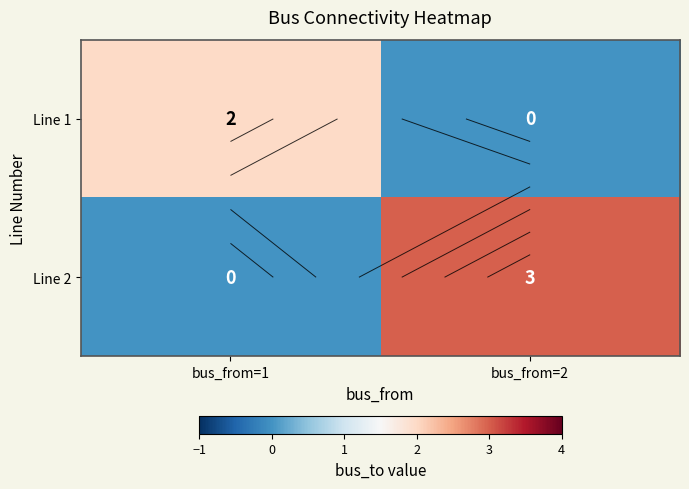

What is the total value across all series at bus_from=1?

2